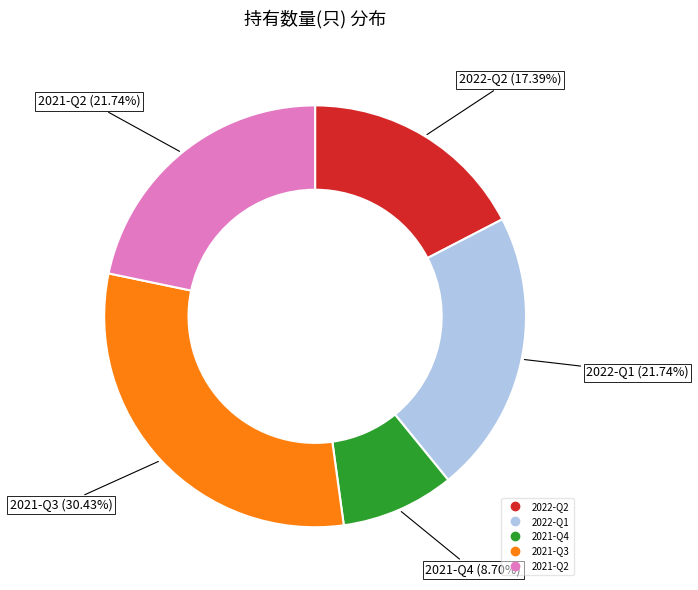

Approximately how many times larger is the value at 2021-Q4 compared to 2022-Q1?

0.4